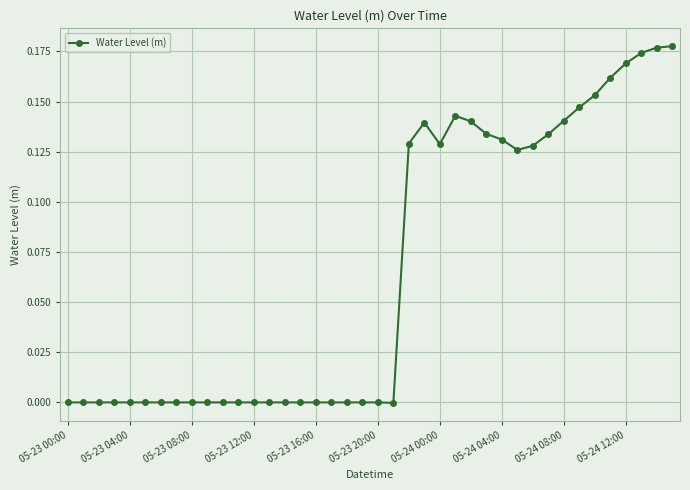

What is the sum of all values?

2.6